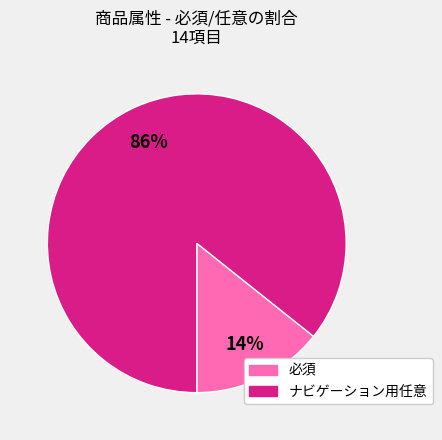

What percentage is the 必須 slice, to the nearest percent?

14%